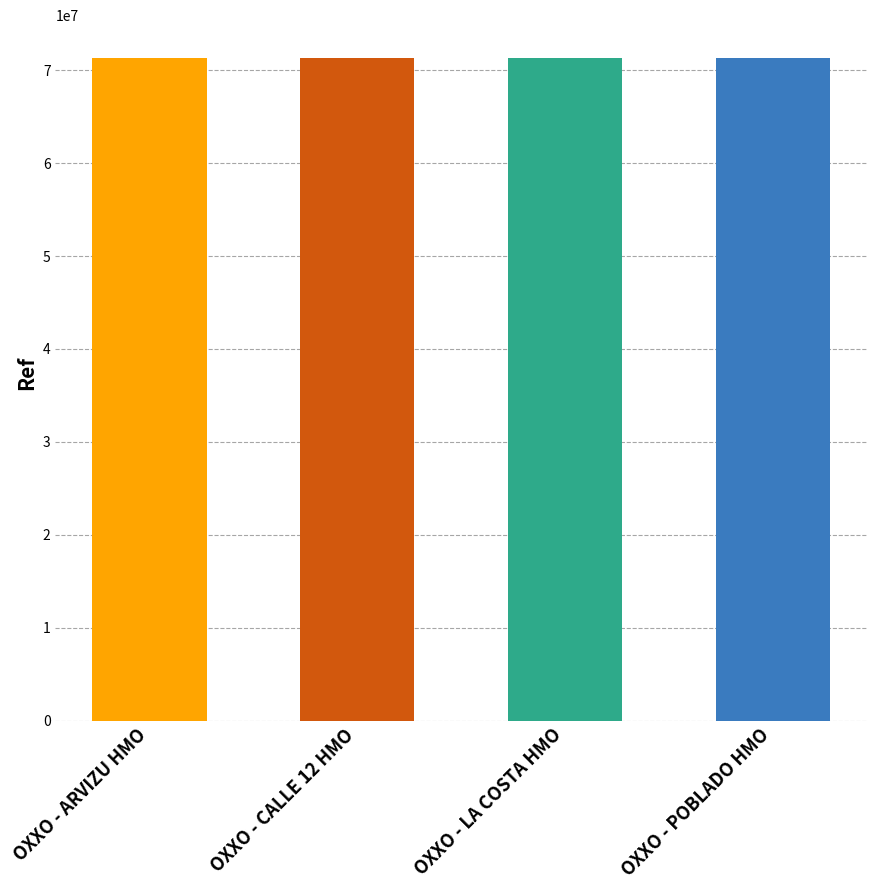

What is the difference between the values at OXXO - LA COSTA HMO and OXXO - POBLADO HMO?

2421